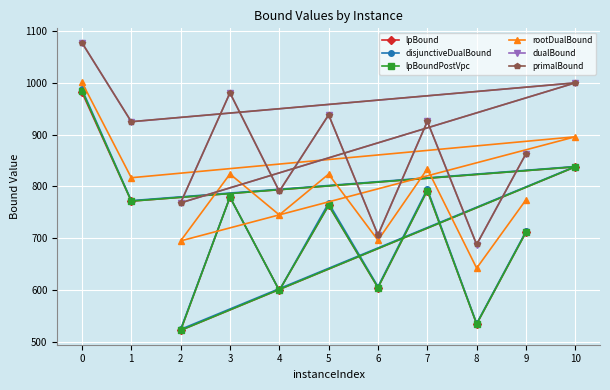

What is the total value across all series at 8?

3620.7